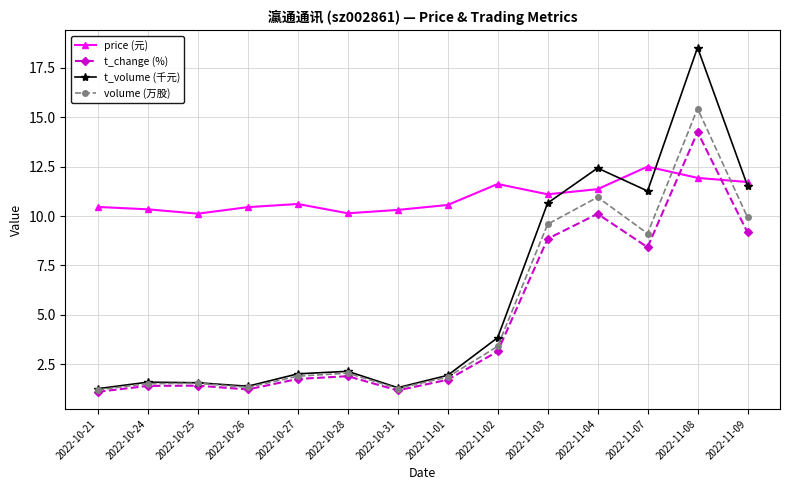

At how many categories does at least one series exceed 16?

1